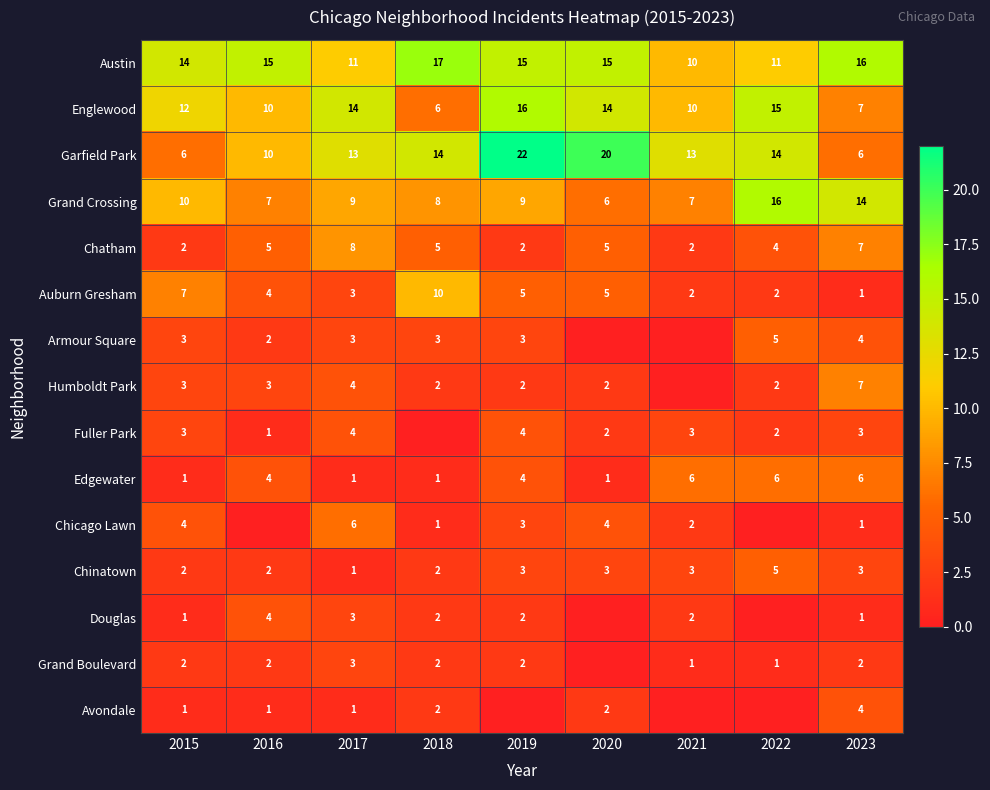

Which category has the highest value in the Garfield Park series?

2019